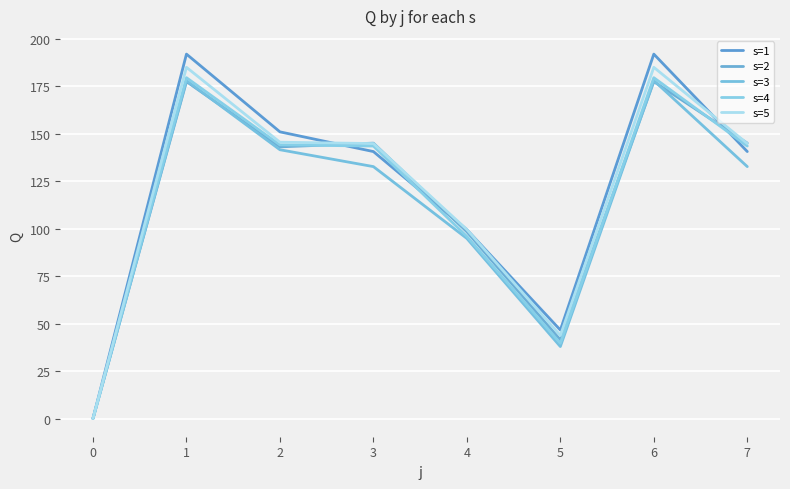

Reading left to right, what are all the values shown in this chart?

s=1: 0.0	192.0	151.1	140.7	99.5	46.6	192.0	140.7
s=2: 0.0	177.6	143.2	145.1	98.4	41.5	177.6	145.1
s=3: 0.0	178.1	141.6	132.8	94.9	37.9	178.1	132.8
s=4: 0.0	179.6	144.2	143.6	95.9	39.7	179.6	143.6
s=5: 0.0	185.1	145.6	144.9	99.6	43.8	185.1	144.9